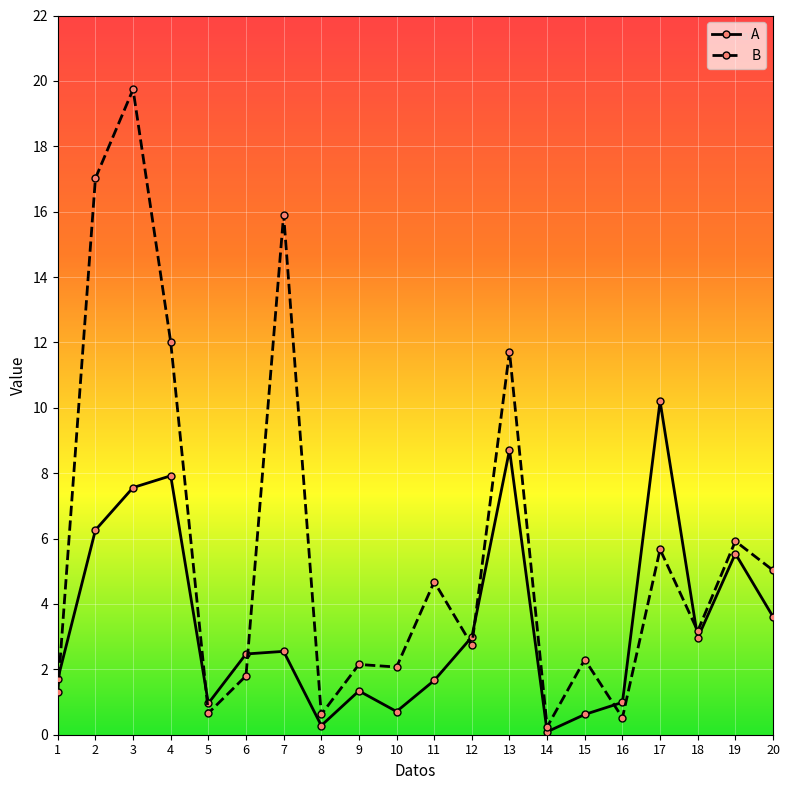

Where is the first local maximum for B?

3